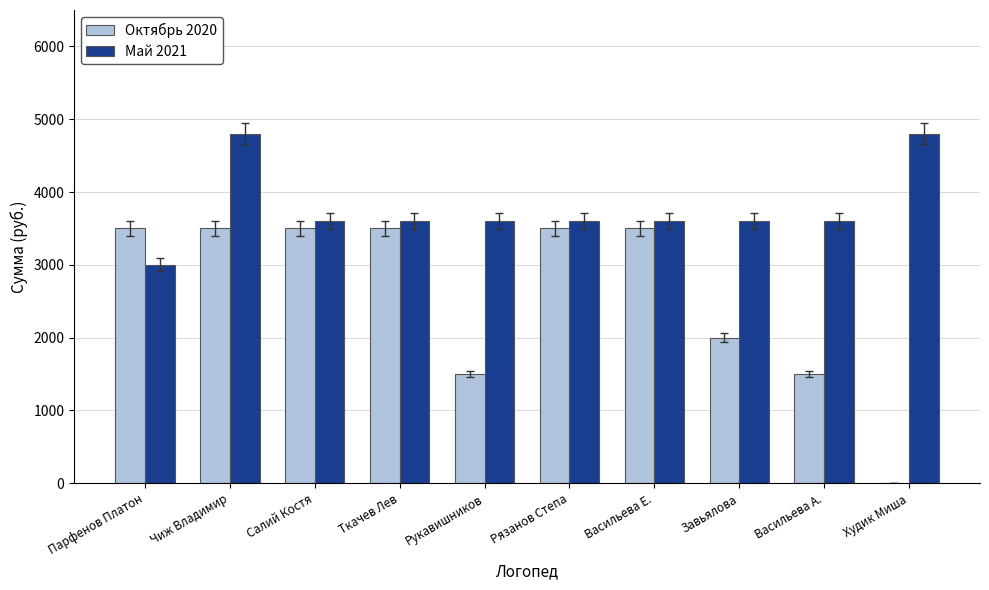

Is the value of Май 2021 at Рязанов Степа greater than the value of Октябрь 2020 at Рукавишников?

Yes